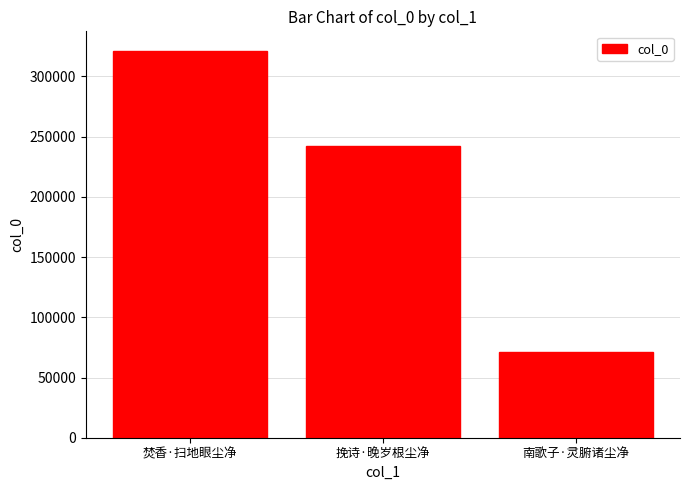

How many distinct data groups are displayed?

1